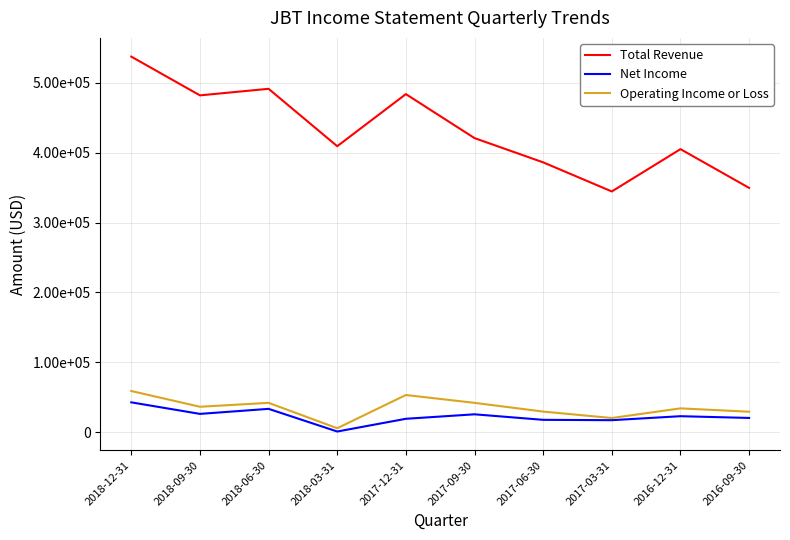

True or false: Total Revenue has a value of 268350 at 2018-03-31.

False